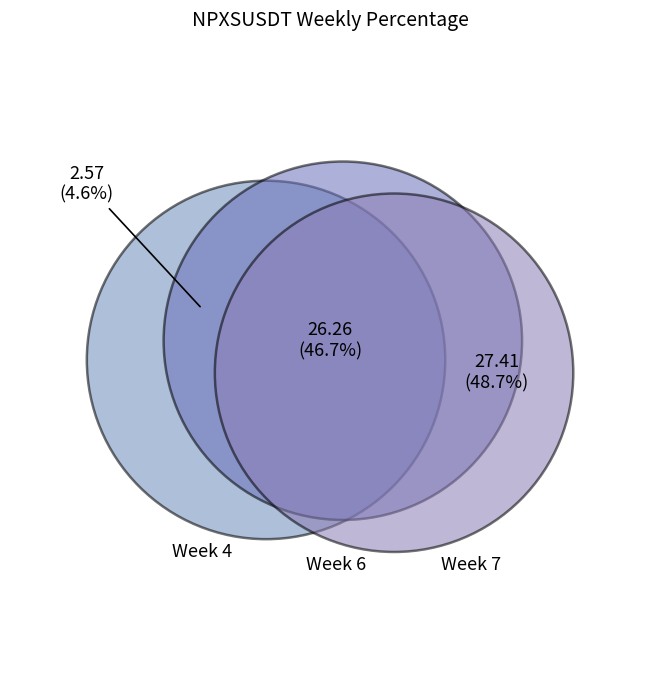

Does 4 represent more than half of the total?

No